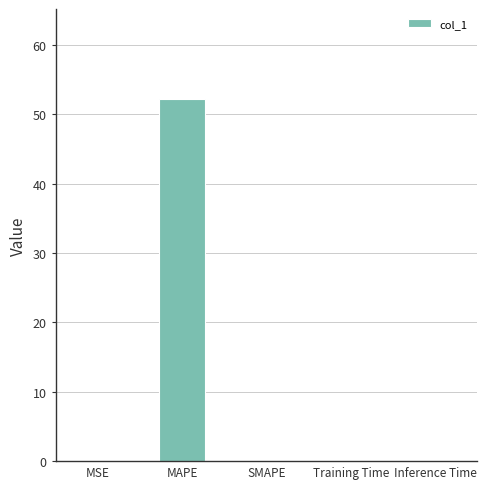

The chart shows a value of 0.0 at Training Time. True or false?

True